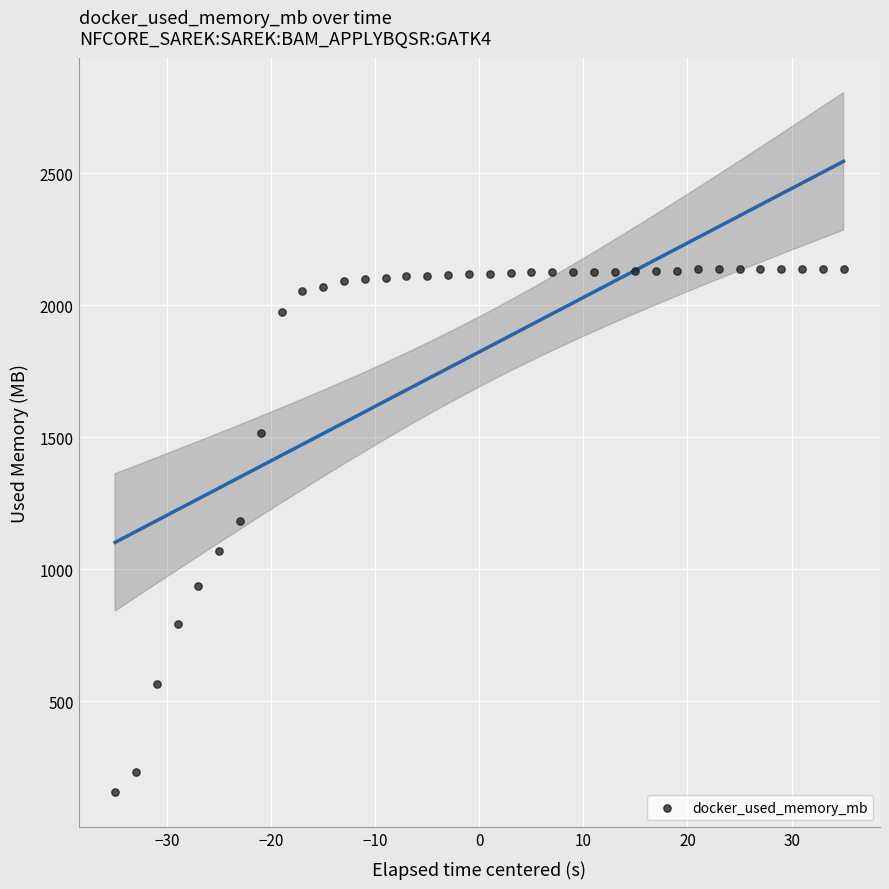

What is the range of X values (max minus min)?

70.0